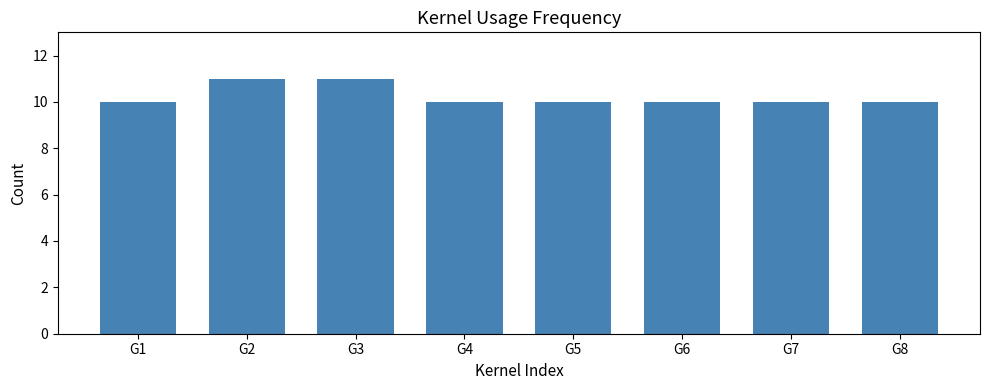

How many bars are there in total?

8